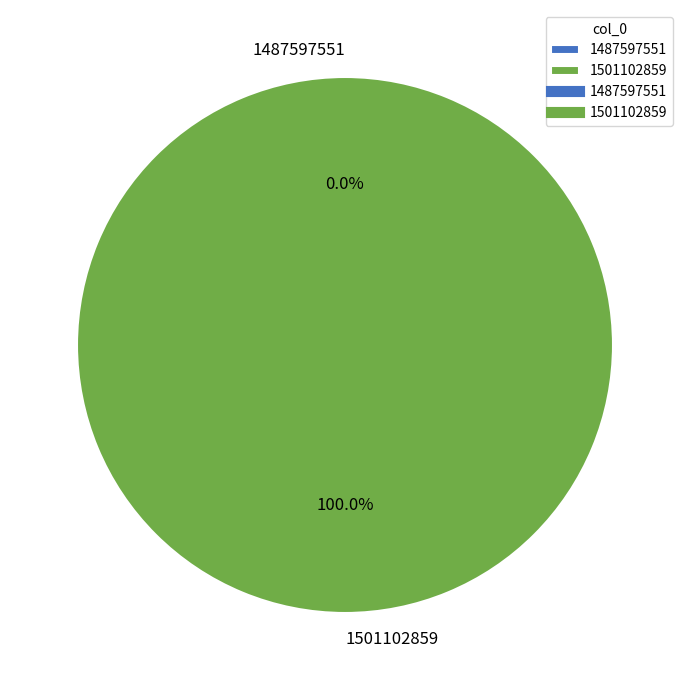

The 1487597551 slice represents 5% of the pie. True or false?

False